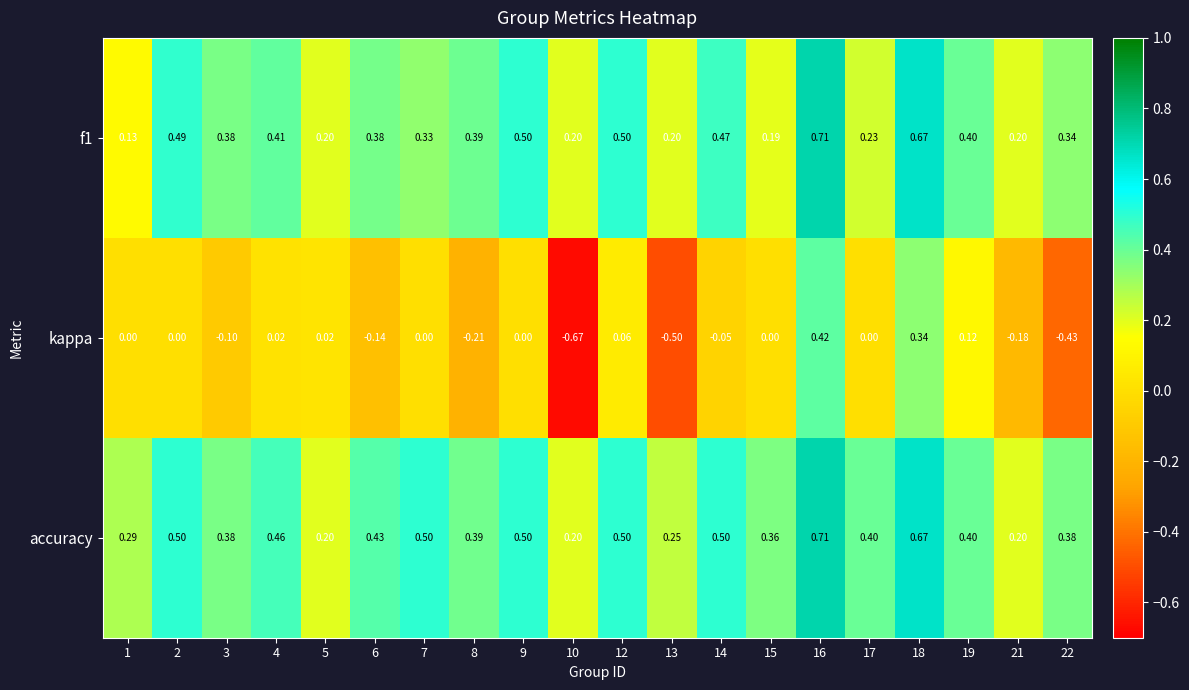

Which series has the largest total across all categories?

accuracy